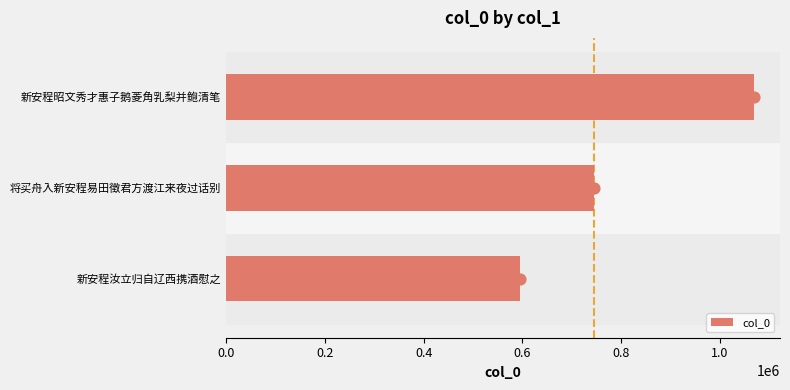

What is the minimum value for col_0?

595973